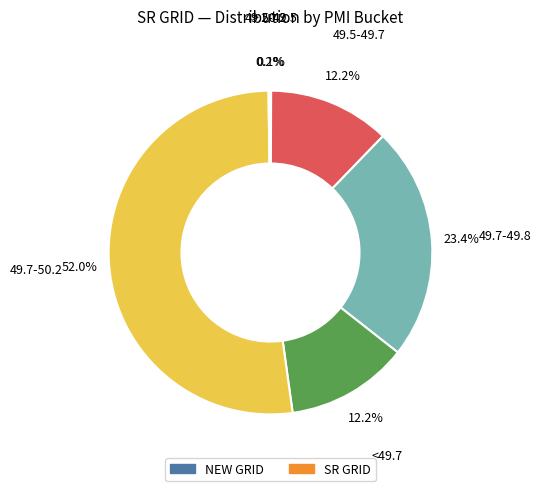

Is there a majority slice in this chart?

Yes